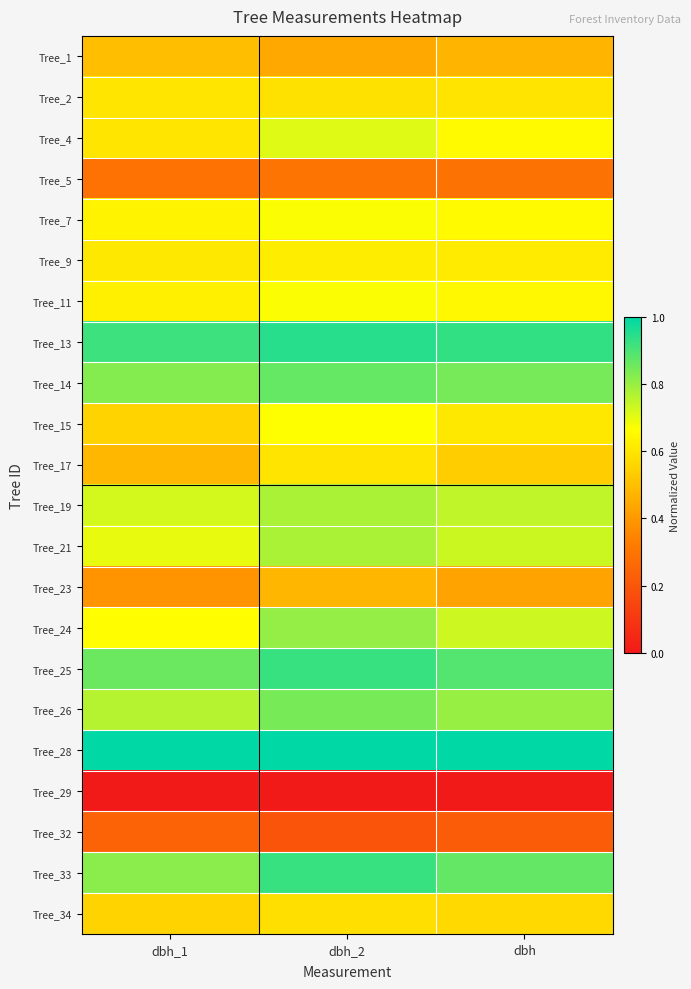

At dbh_2, list the series in order from largest to smallest.

Tree_28, Tree_13, Tree_25, Tree_33, Tree_14, Tree_26, Tree_24, Tree_19, Tree_21, Tree_4, Tree_7, Tree_11, Tree_15, Tree_9, Tree_17, Tree_2, Tree_34, Tree_23, Tree_1, Tree_5, Tree_32, Tree_29